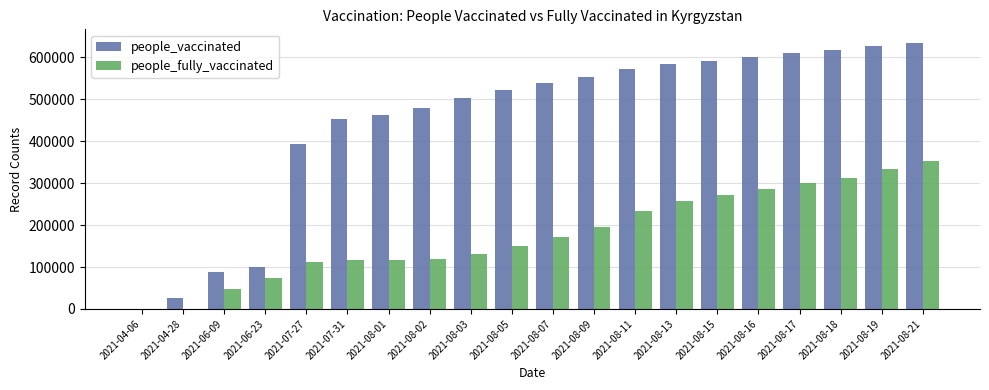

What is the average value of the people_fully_vaccinated series?

179292